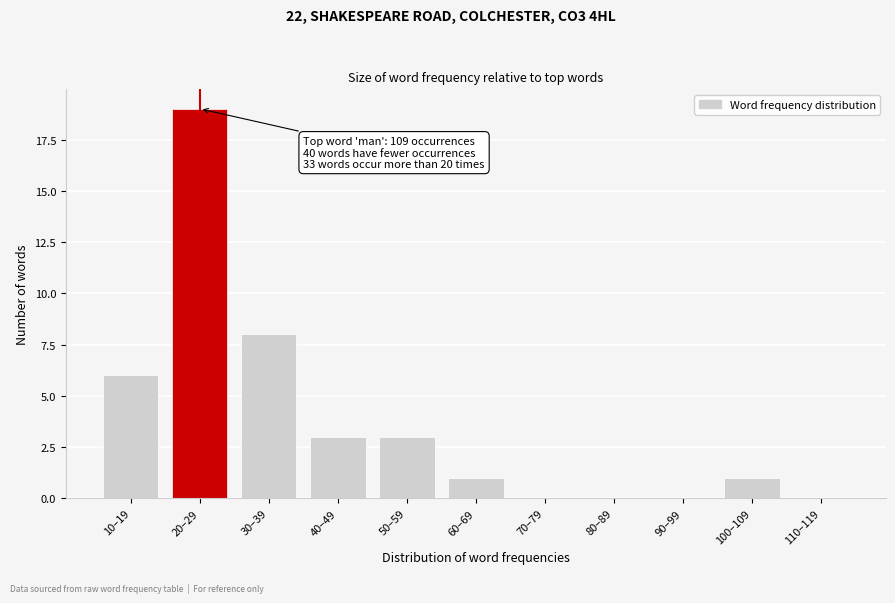

Reading left to right, extract all data points from this chart.

10–19=6	20–29=19	30–39=8	40–49=3	50–59=3	60–69=1	70–79=0	80–89=0	90–99=0	100–109=1	110–119=0